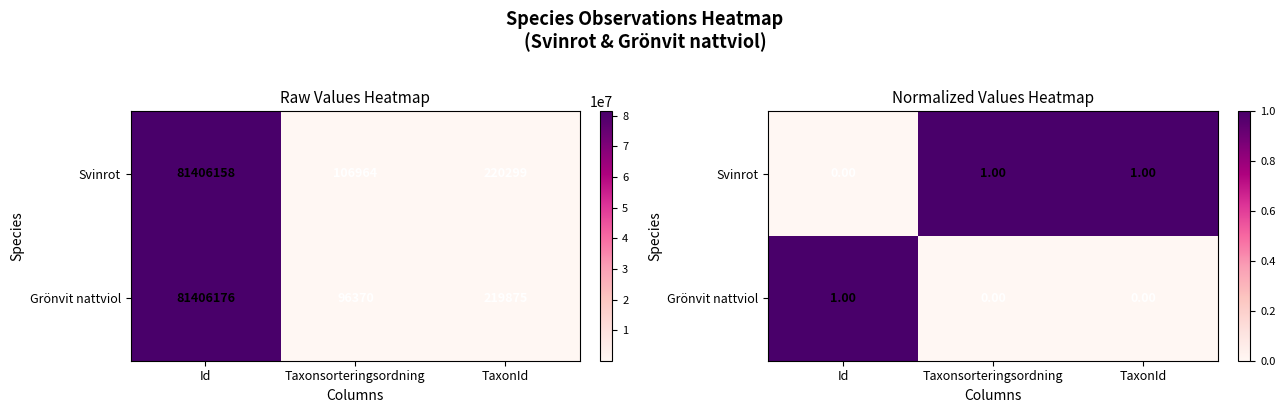

The value of Svinrot at Id is -1. True or false?

False